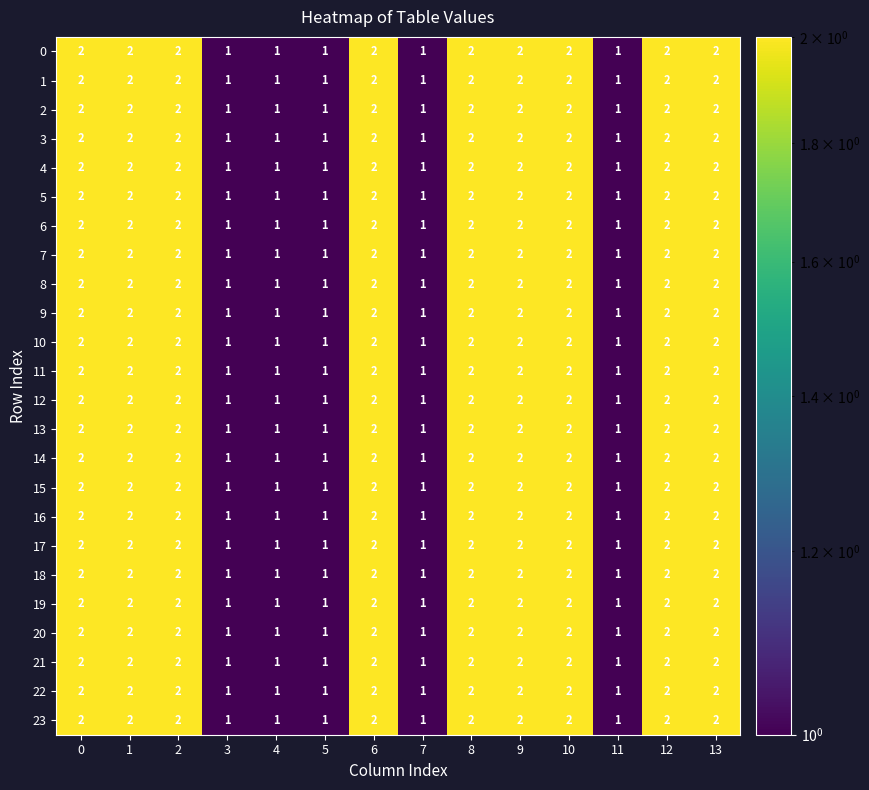

How many 14 values are between 1 and 2?

14